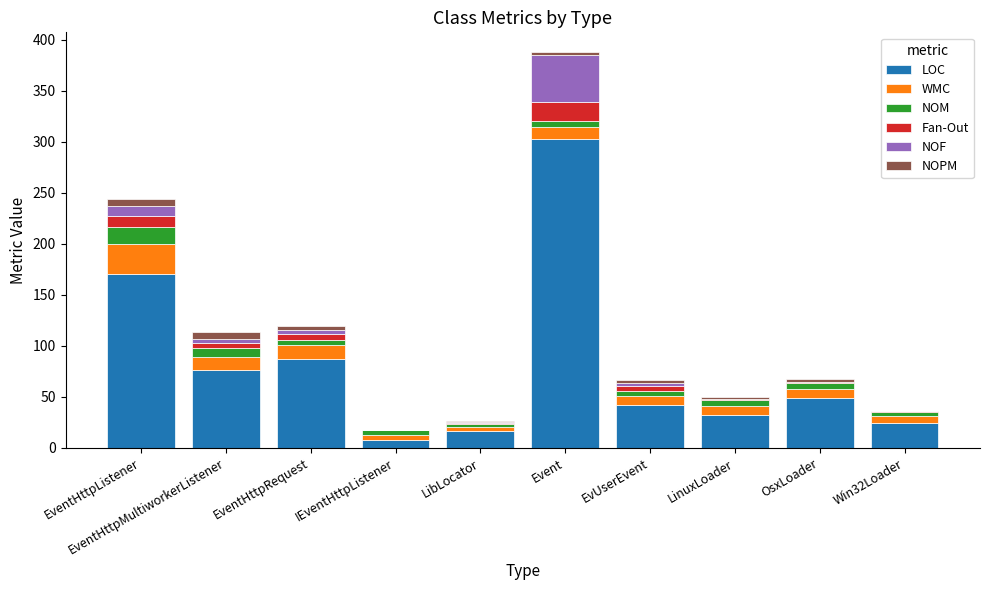

What is the sum of all LOC values?

809